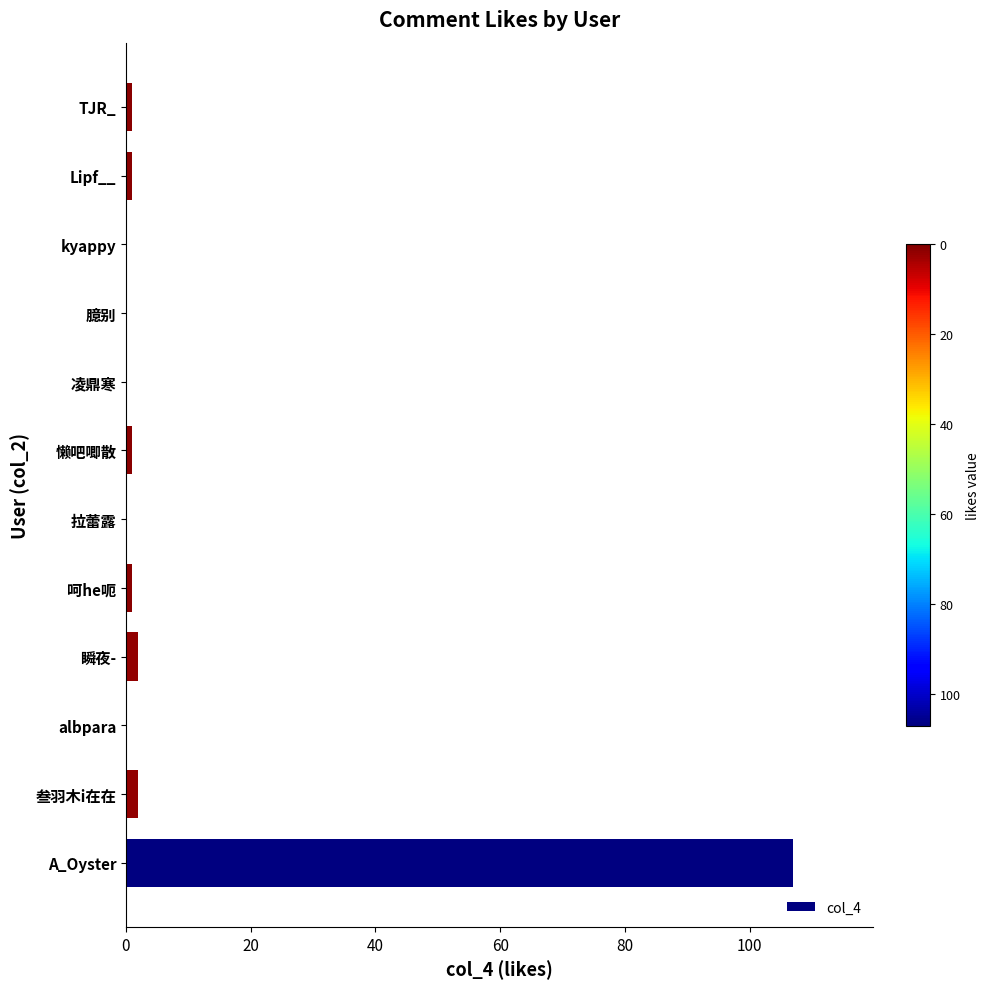

What is the sum of all values?

115